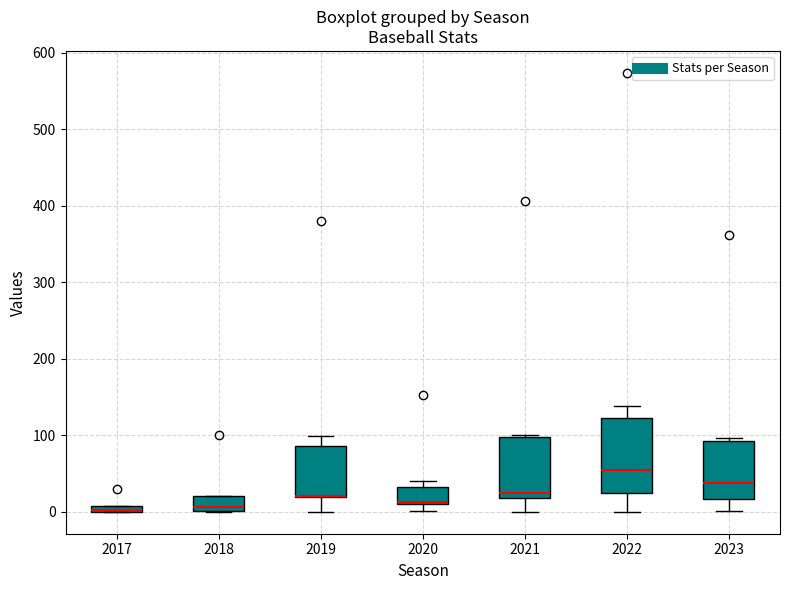

Comparing the boxes themselves (not the whiskers), which one is the tallest?

2022